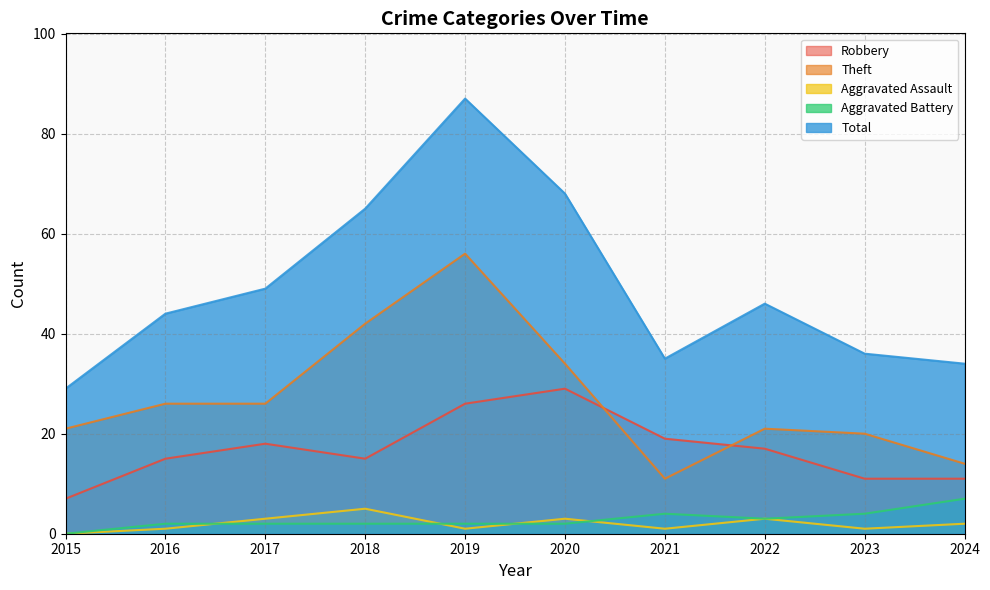

True or false: Total and Theft cross at least once.

False